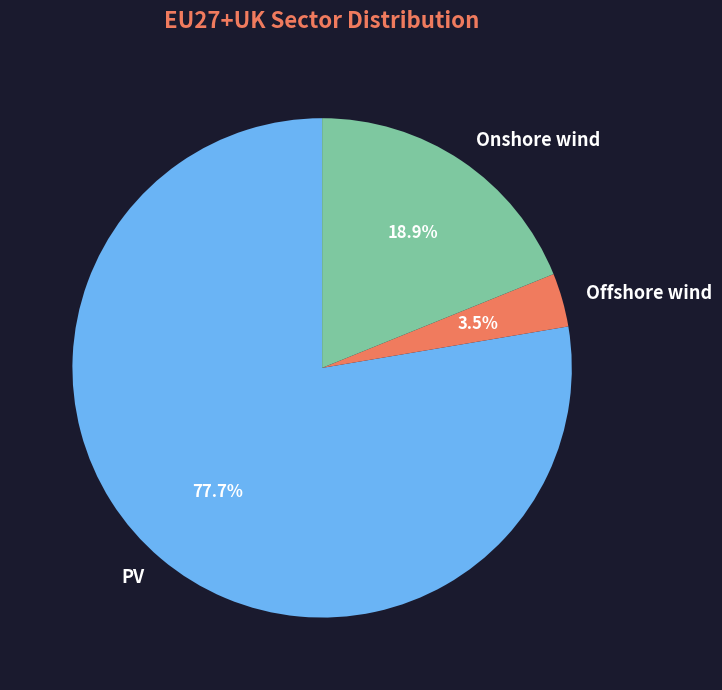

How many segments does this pie chart have?

3